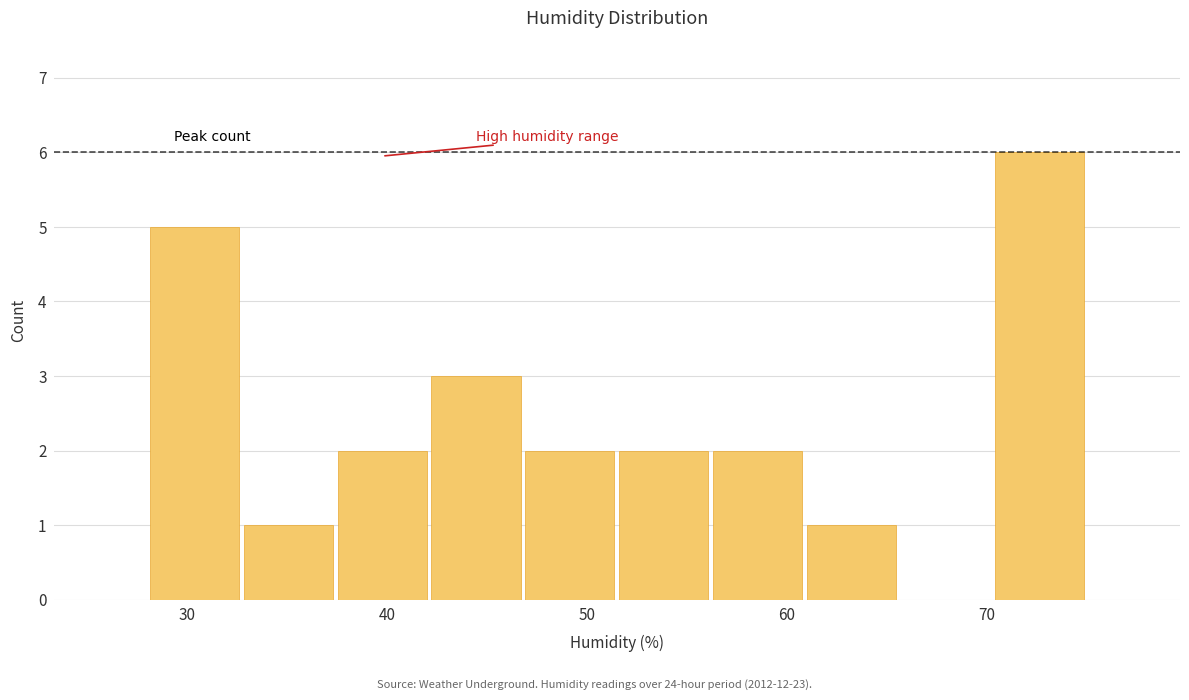

How tall is the bar that spans 56.2 to 60.9 on the x-axis? Neither the bar edges nor the heights are printed on the chart, so give them approximately, as read against the axes.

2